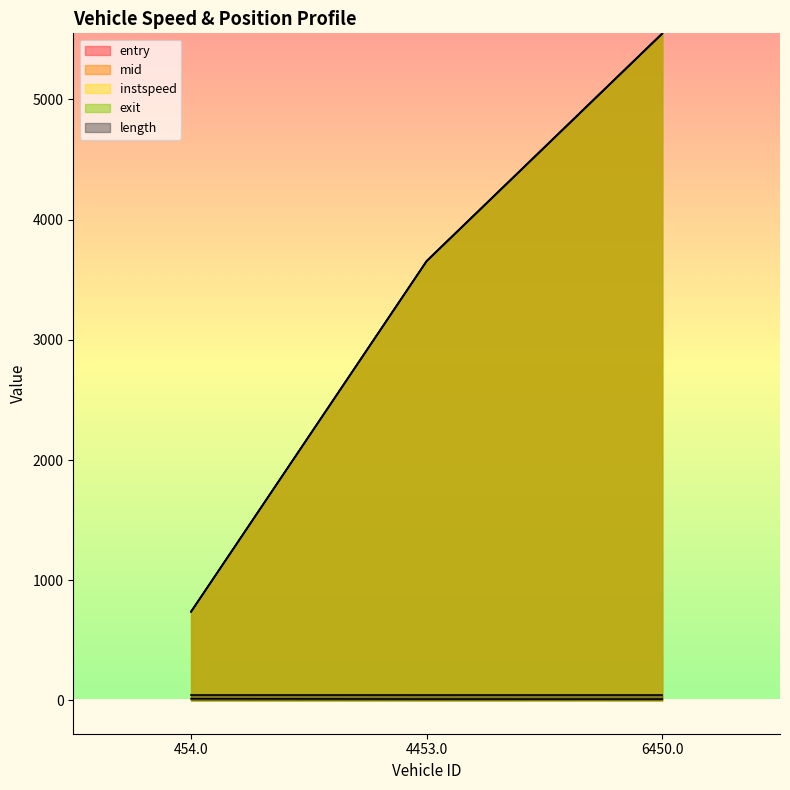

True or false: entry has a value of 5546.2 at 6450.0.

True